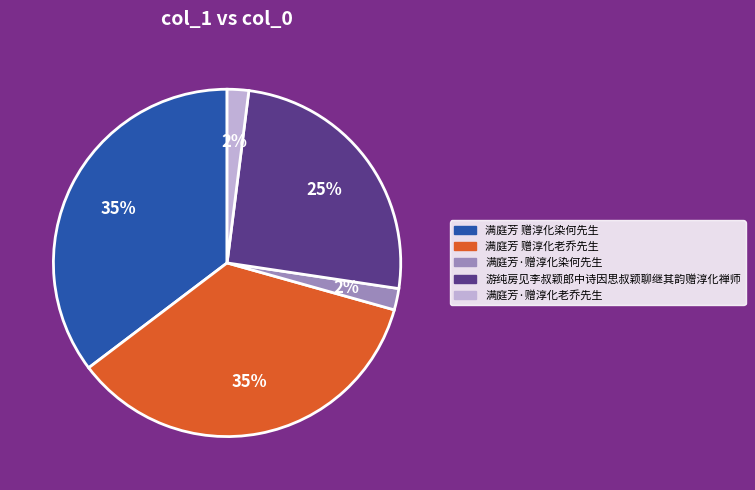

How many slices are in this pie chart?

5